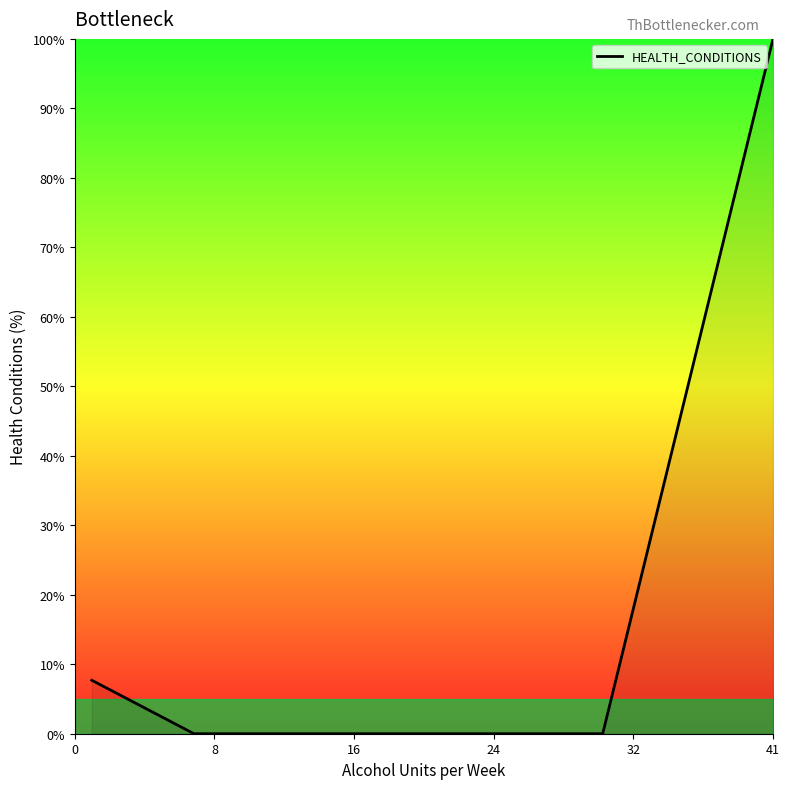

Reading right to left, list all the values displayed in this chart.

100.0	0.0	0.0	0.0	0.0	0.0	0.0	0.0	0.0	0.0	0.0	0.0	0.0	0.0	0.0	7.7